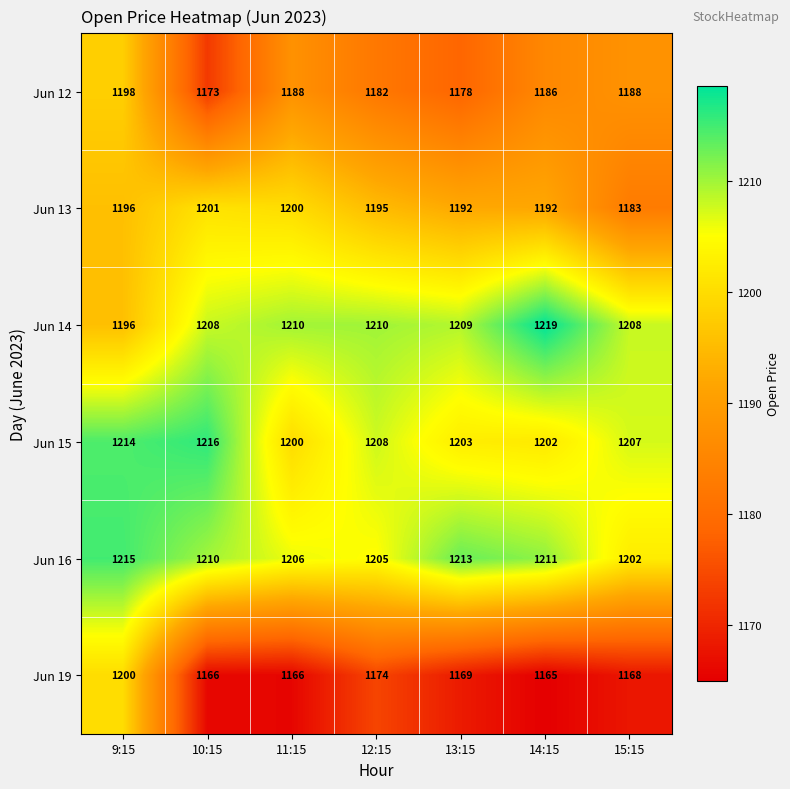

Which category has the lowest value in the Jun 13 series?

15:15